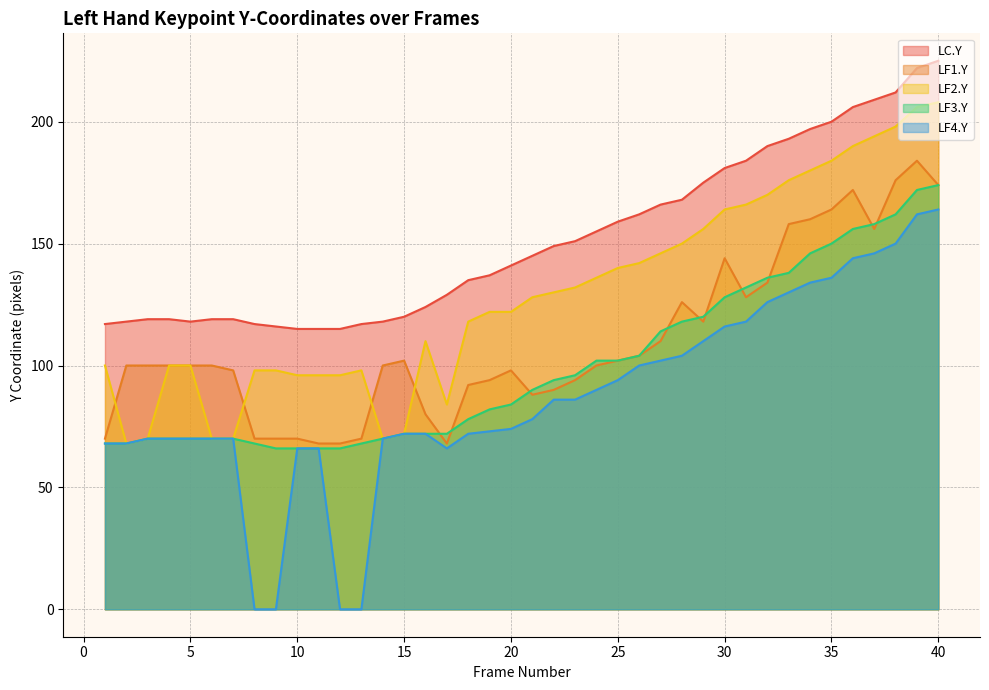

What is the total value across all series at 6?

429